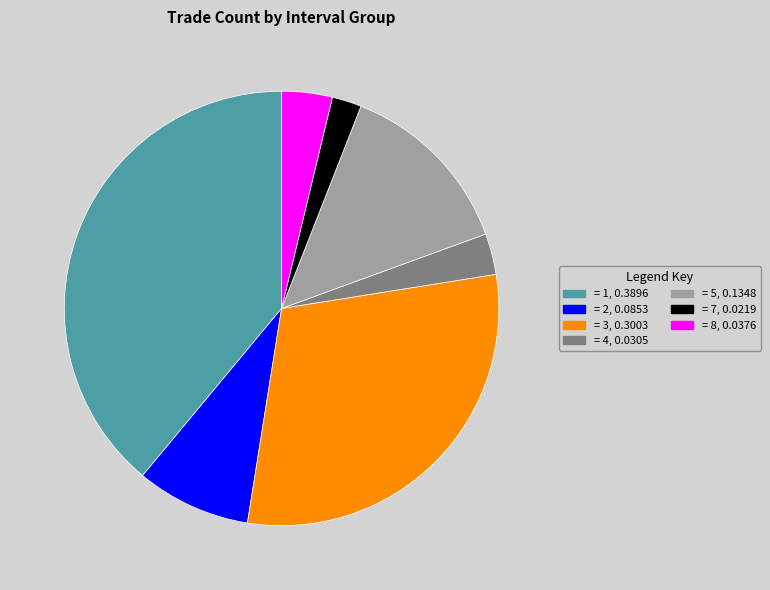

Is it true that = 7, 0.0219 is 13% of the pie?

False